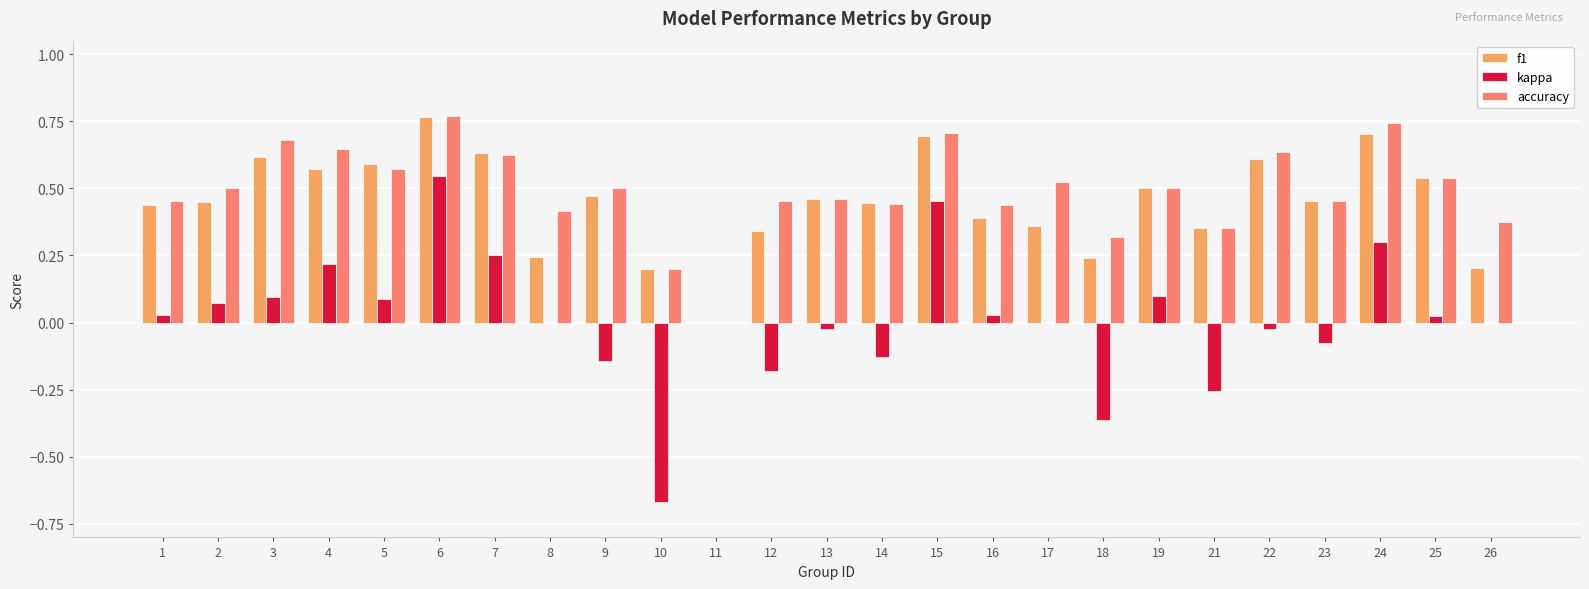

Which category has the highest value in the kappa series?

6